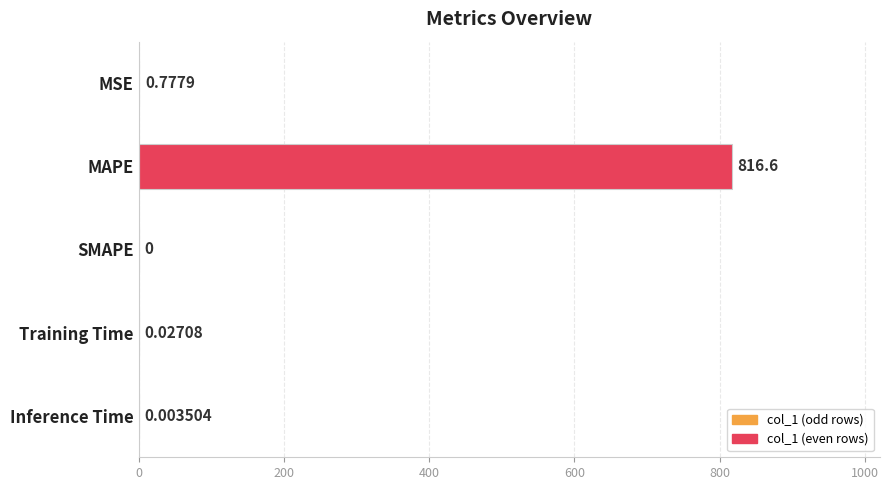

Between SMAPE and Inference Time, which is larger?

Inference Time